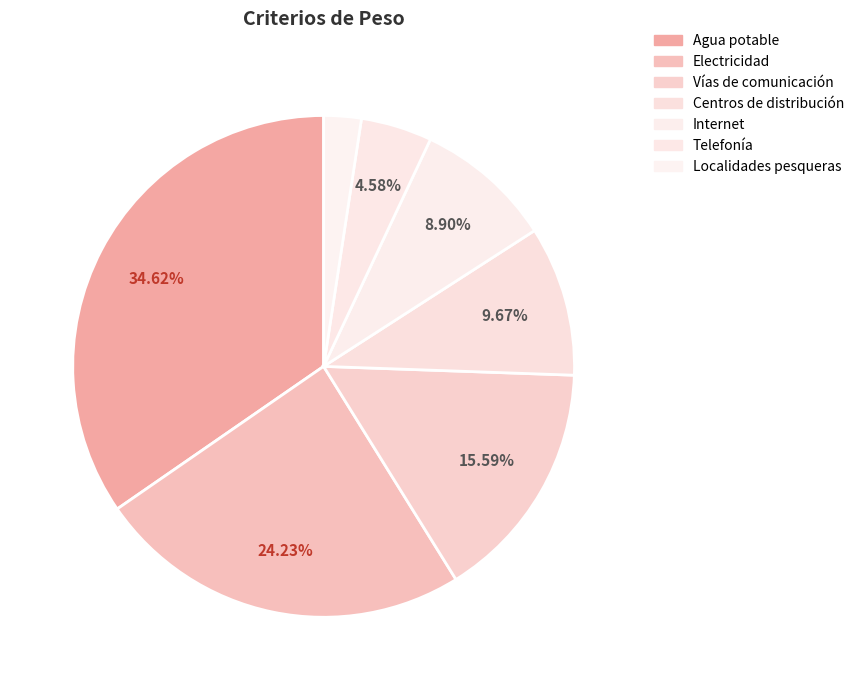

Which slice is the largest?

Agua potable